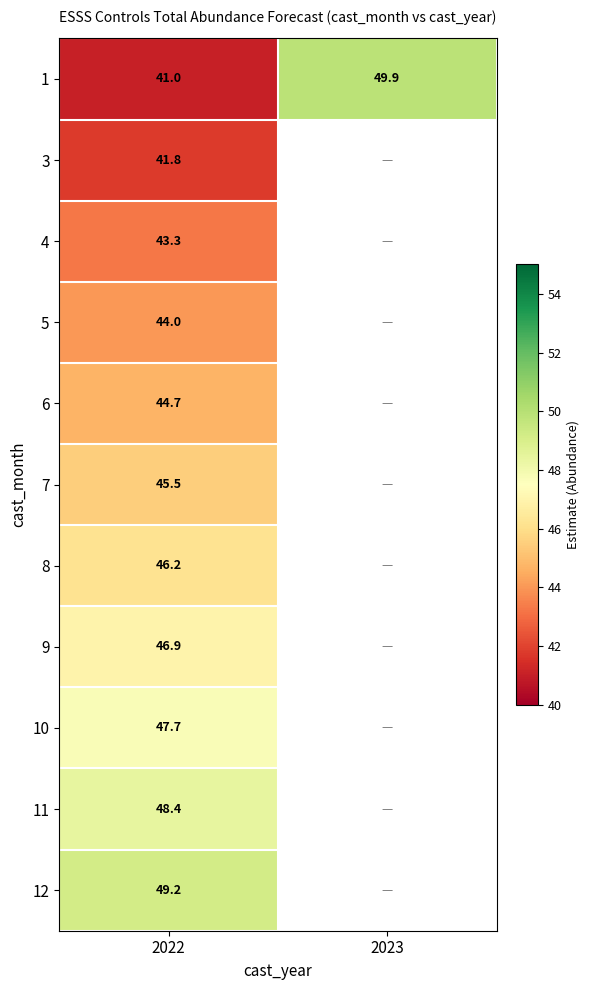

The 11 series shows 48.4 at 2022. True or false?

True